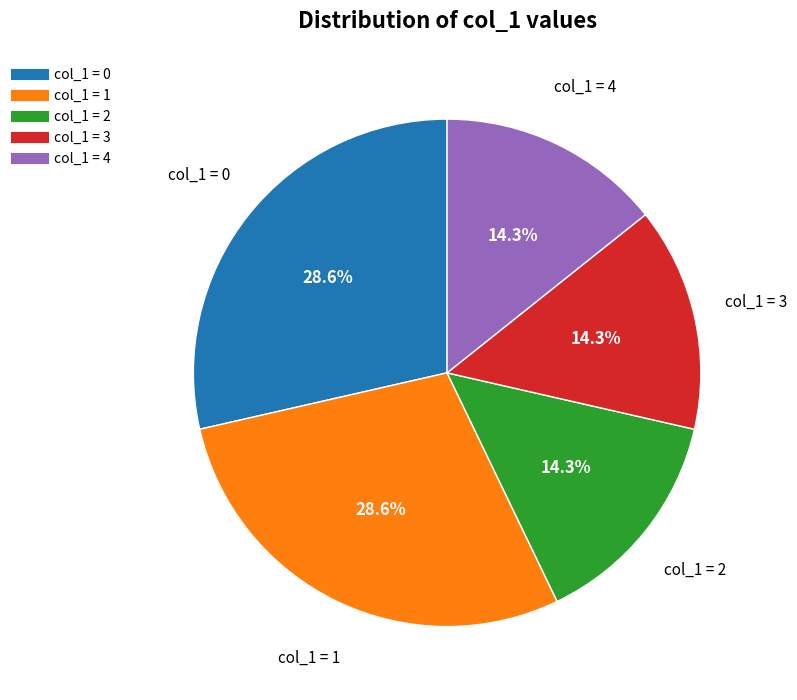

Does any single category account for the majority?

No